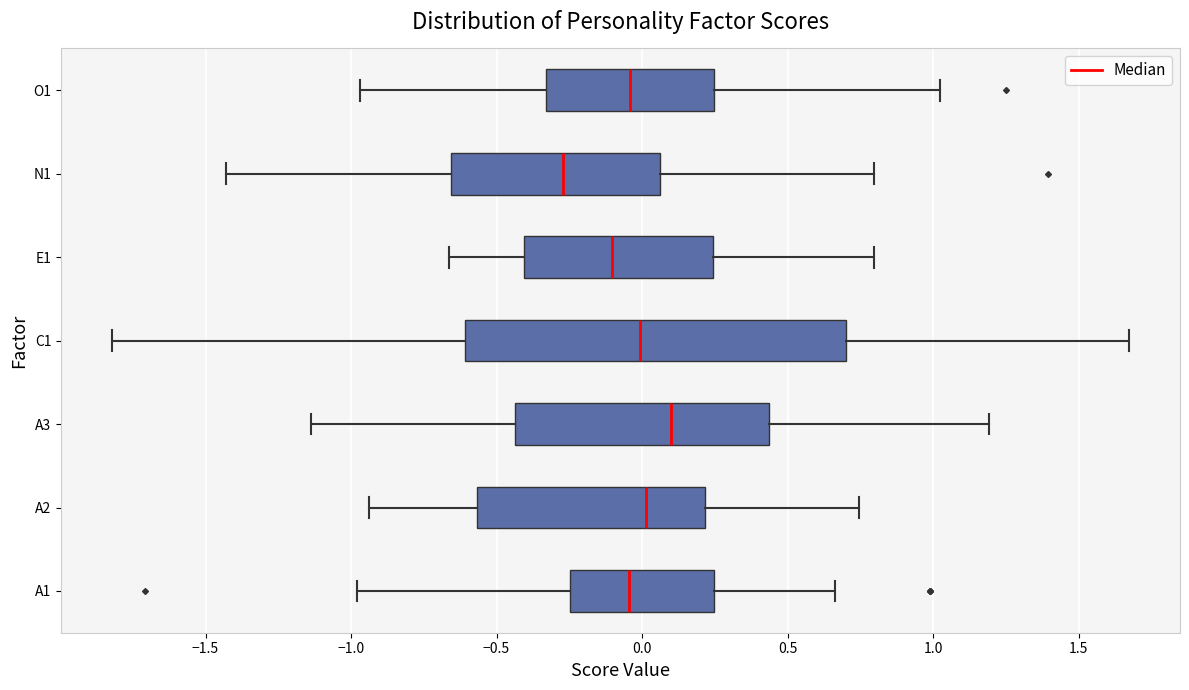

Which box has the furthest to the right median line?

A3